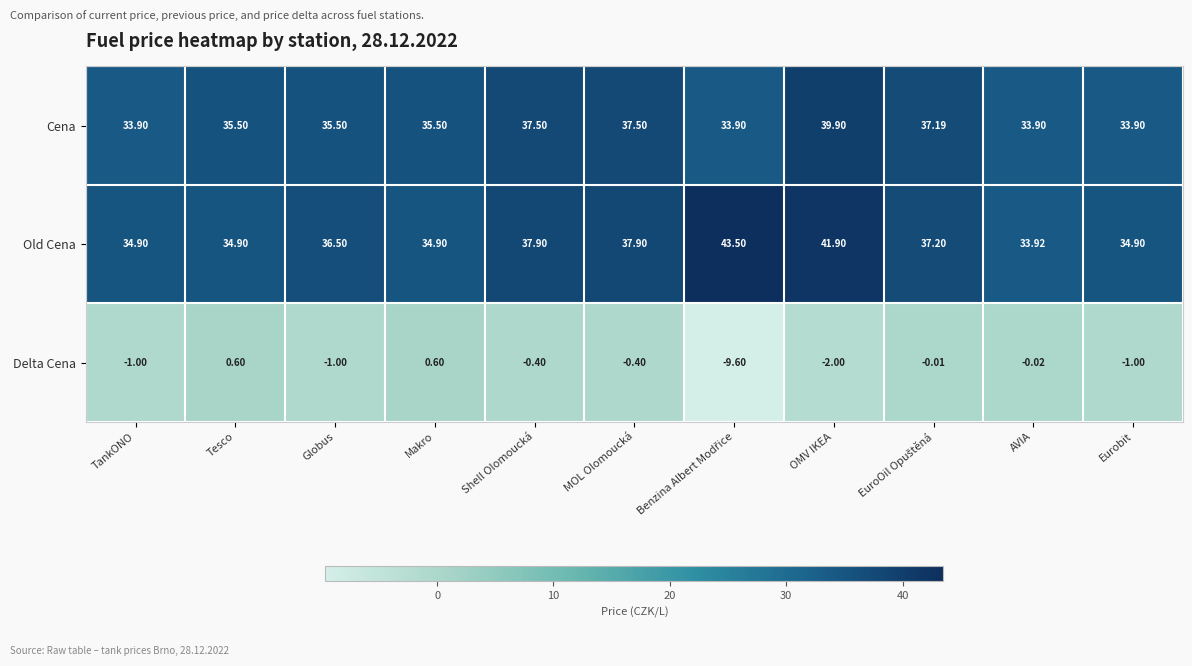

Which series has the largest total across all categories?

Old Cena